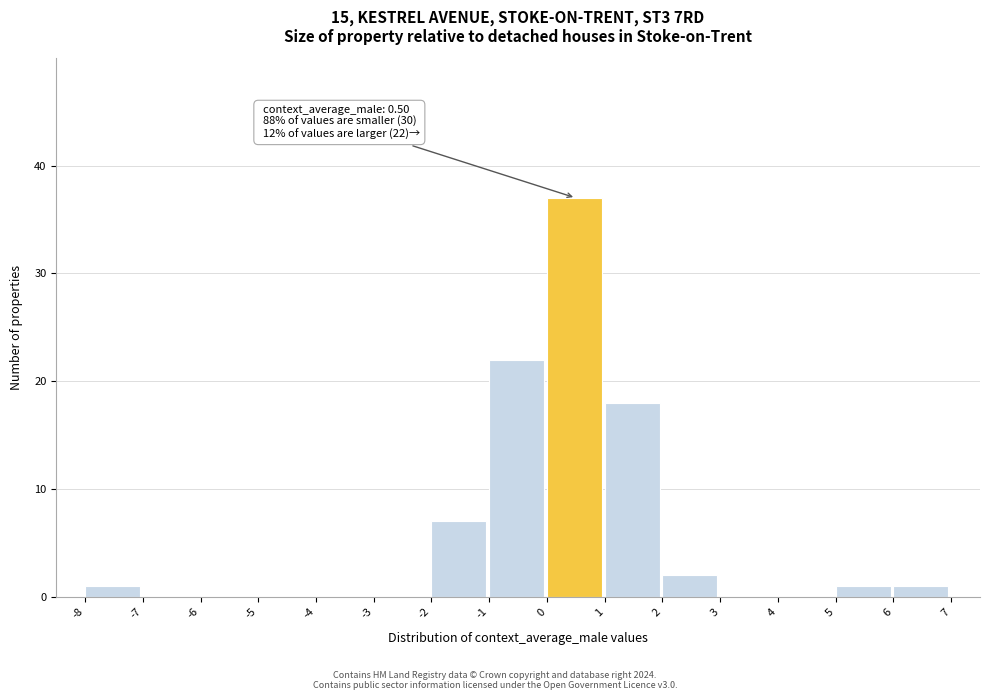

Which range on the x-axis has the tallest bar?

0 to 1